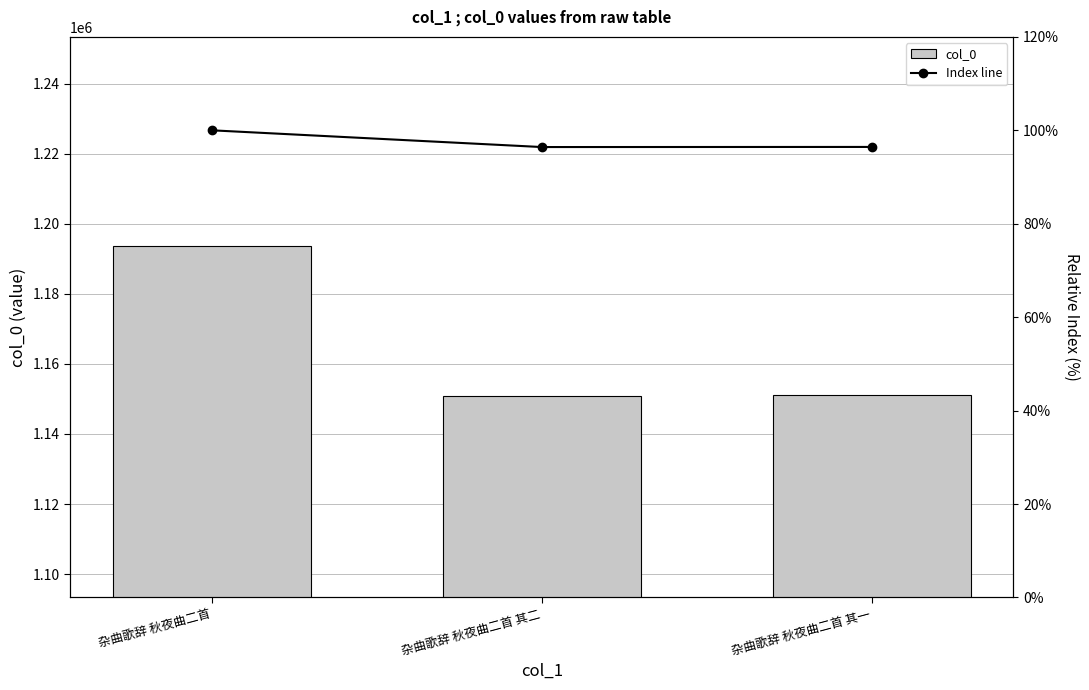

The value of Index line at 杂曲歌辞 秋夜曲二首 其二 is 173.5. True or false?

False